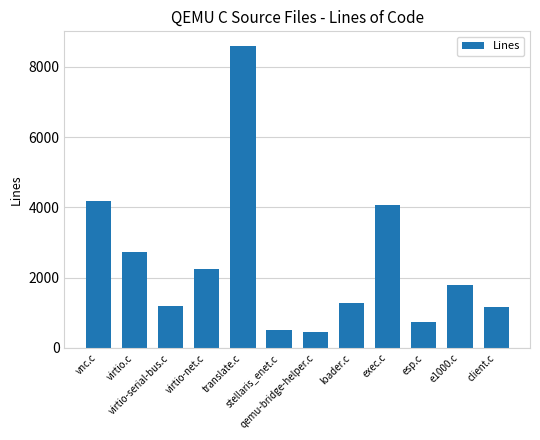

Reading right to left, what are all the values shown in this chart?

client.c=1164	e1000.c=1804	esp.c=733	exec.c=4067	loader.c=1288	qemu-bridge-helper.c=441	stellaris_enet.c=517	translate.c=8581	virtio-net.c=2240	virtio-serial-bus.c=1204	virtio.c=2723	vnc.c=4185